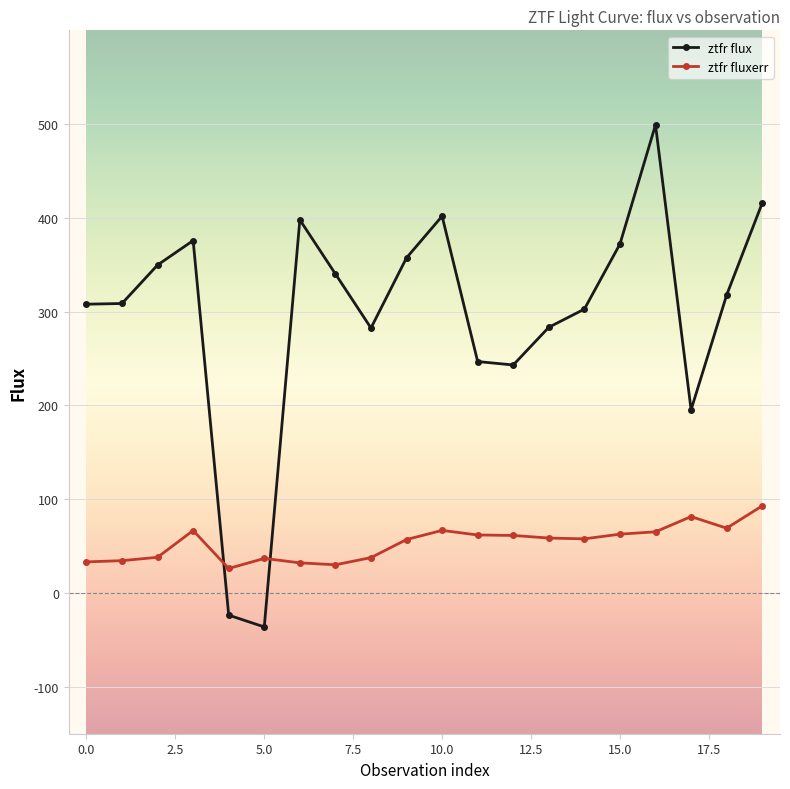

What is the value of the ztfr fluxerr point at the 11th from the left?

66.8